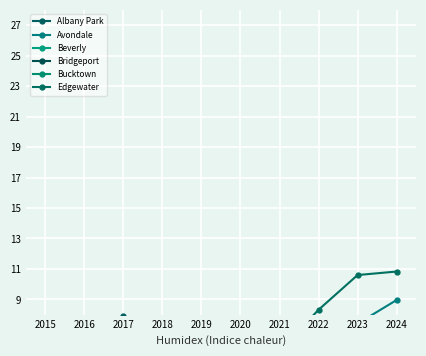

True or false: Bridgeport and Beverly cross at least once.

False